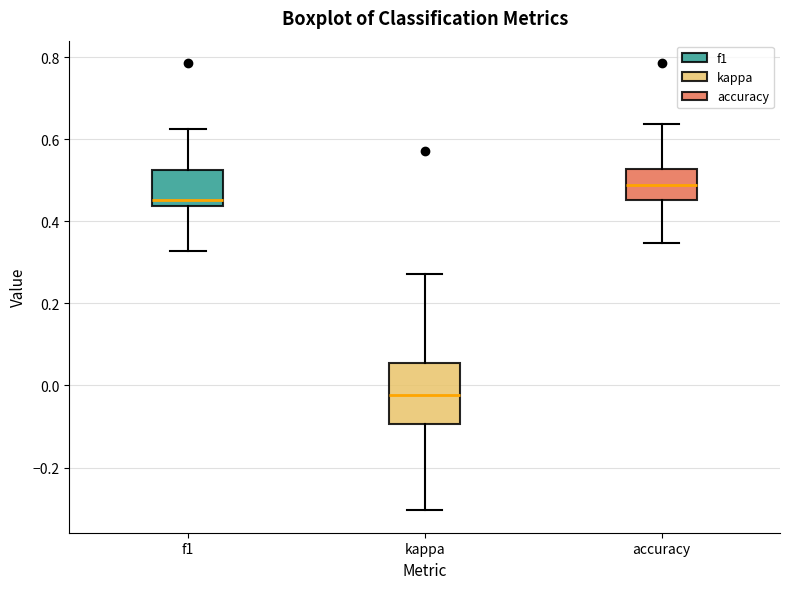

Where does the median line of the box for kappa sit on the y-axis? The values are not printed on the chart, so give them approximately, as read against the axis.

-0.02